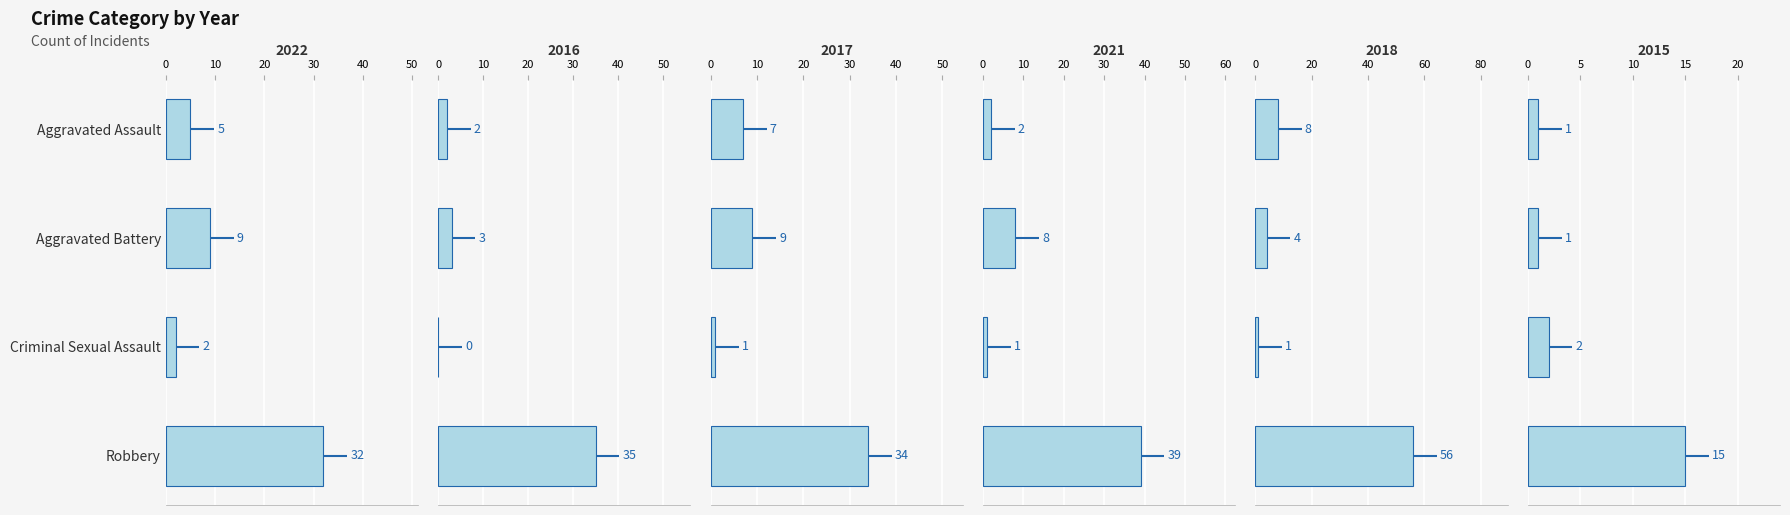

Reading left to right, list all the values displayed in this chart.

2022: Aggravated Assault=5	Aggravated Battery=9	Criminal Sexual Assault=2	Robbery=32
2016: Aggravated Assault=2	Aggravated Battery=3	Criminal Sexual Assault=0	Robbery=35
2017: Aggravated Assault=7	Aggravated Battery=9	Criminal Sexual Assault=1	Robbery=34
2021: Aggravated Assault=2	Aggravated Battery=8	Criminal Sexual Assault=1	Robbery=39
2018: Aggravated Assault=8	Aggravated Battery=4	Criminal Sexual Assault=1	Robbery=56
2015: Aggravated Assault=1	Aggravated Battery=1	Criminal Sexual Assault=2	Robbery=15